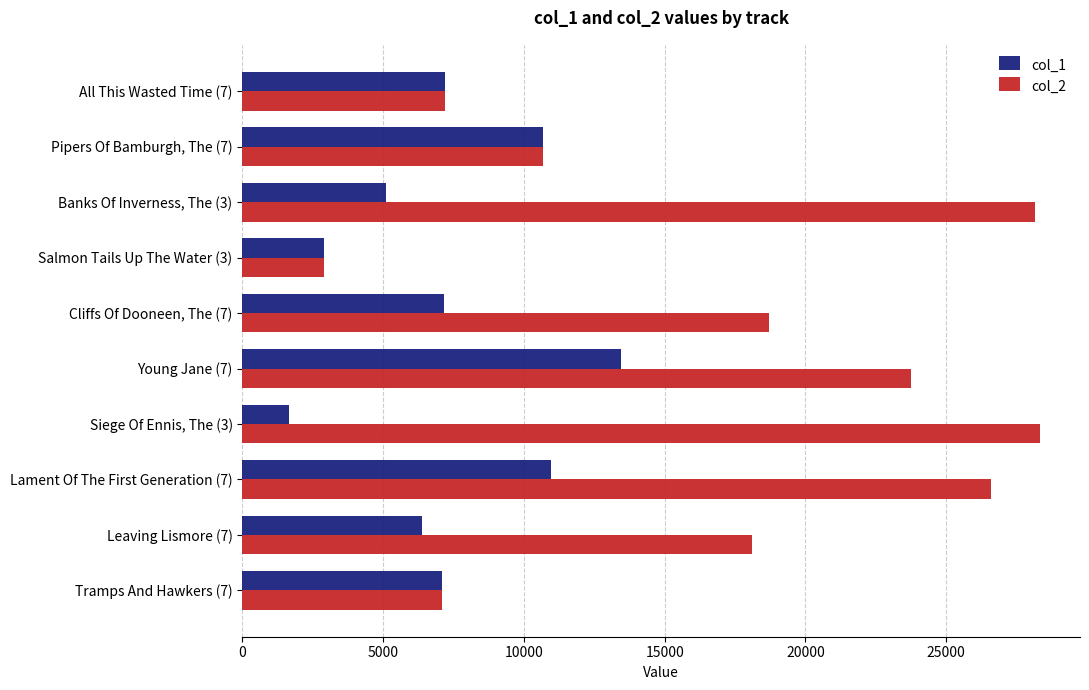

Which series has the largest total across all categories?

col_2